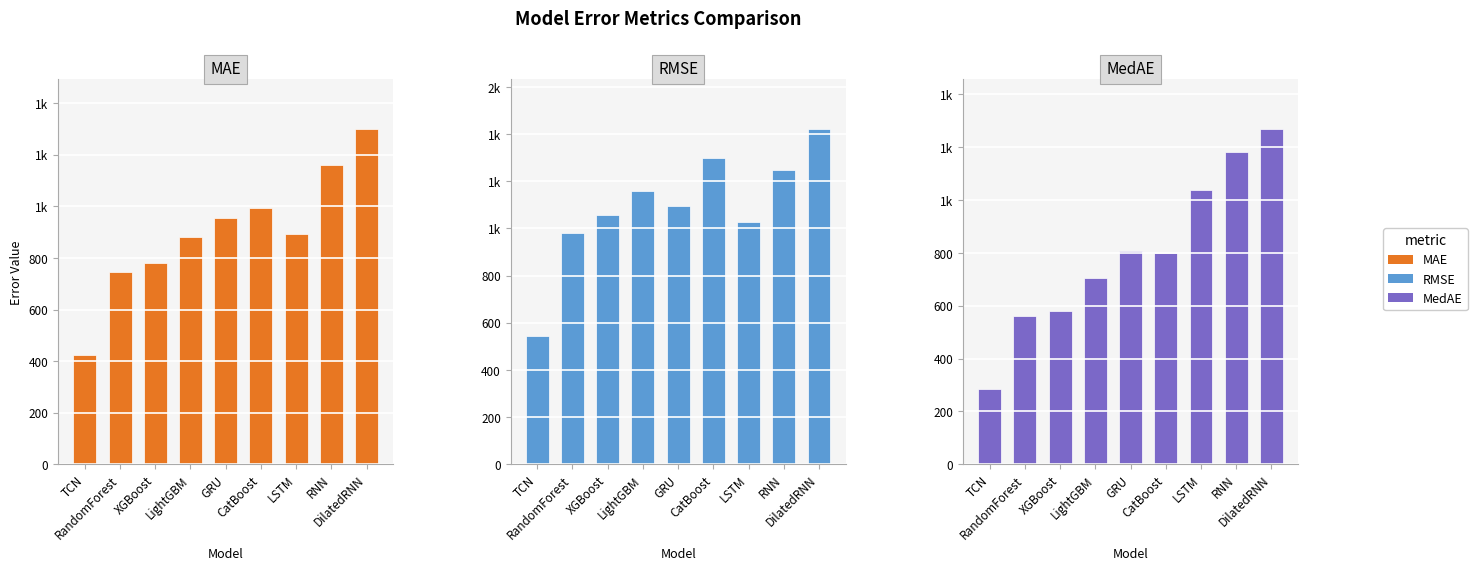

What is the label of the 1st bar from the right?

DilatedRNN